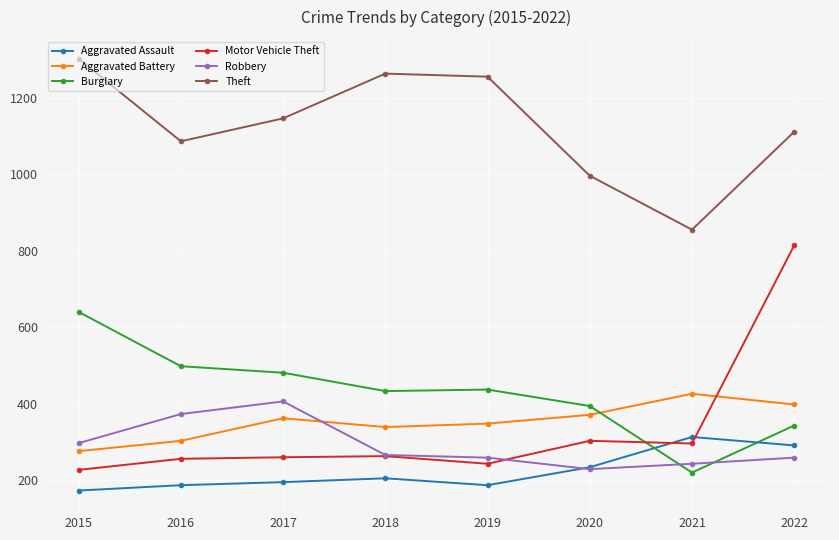

Read the Aggravated Battery value at 2018.

339